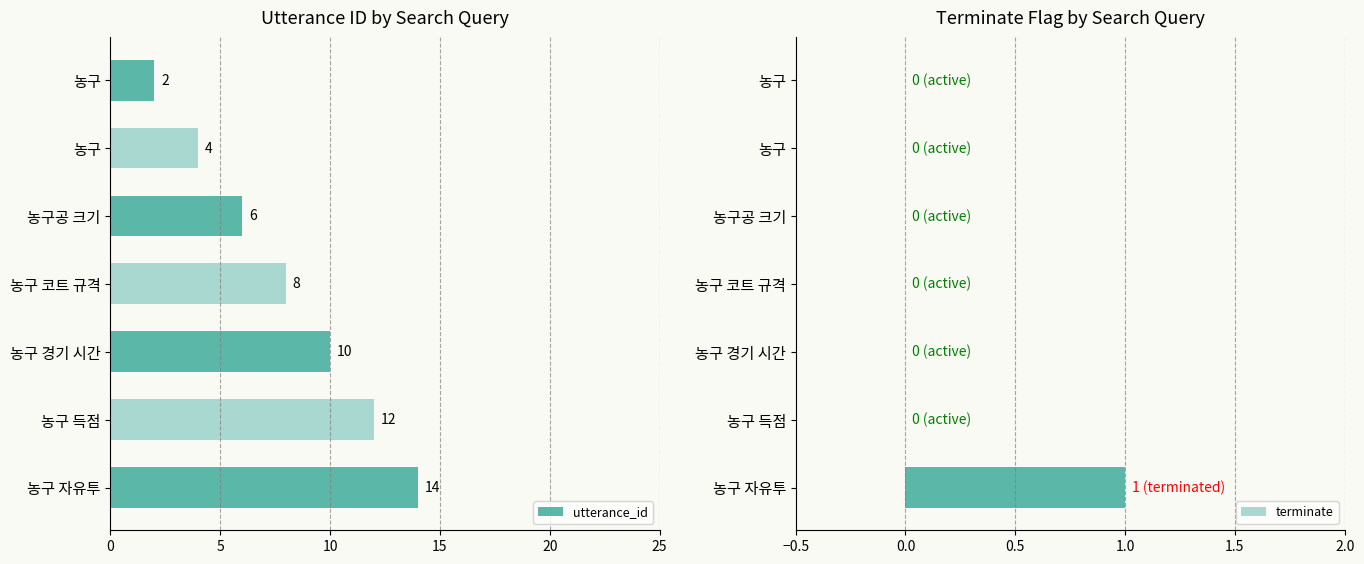

Does the chart contain any negative values?

No